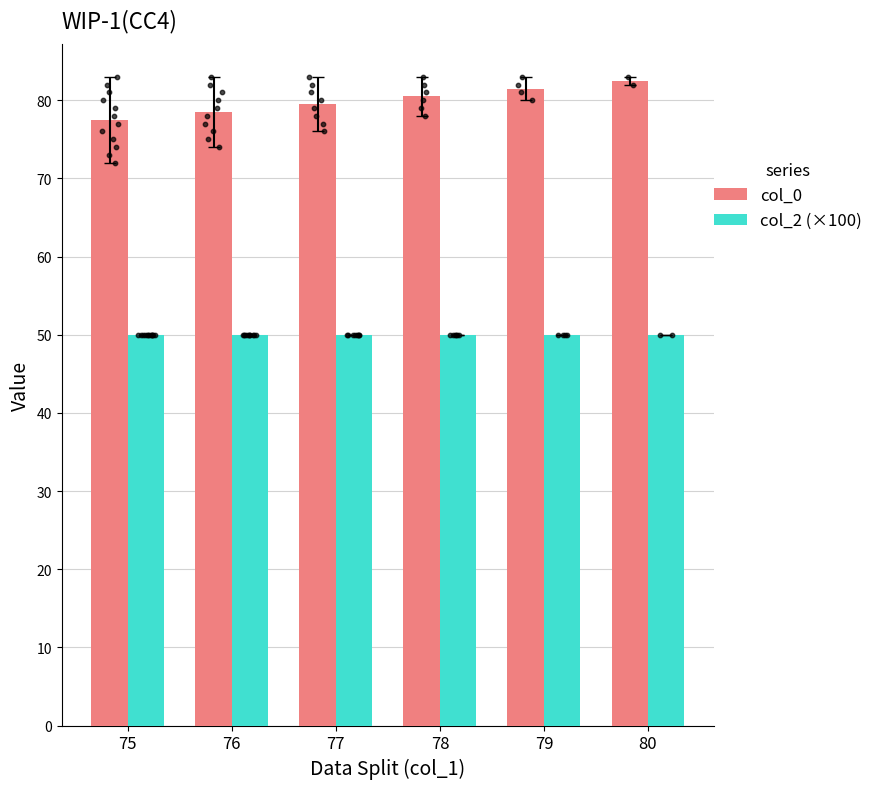

Is the value of col_0 at 78 greater than the value of col_2 (×100) at 78?

Yes